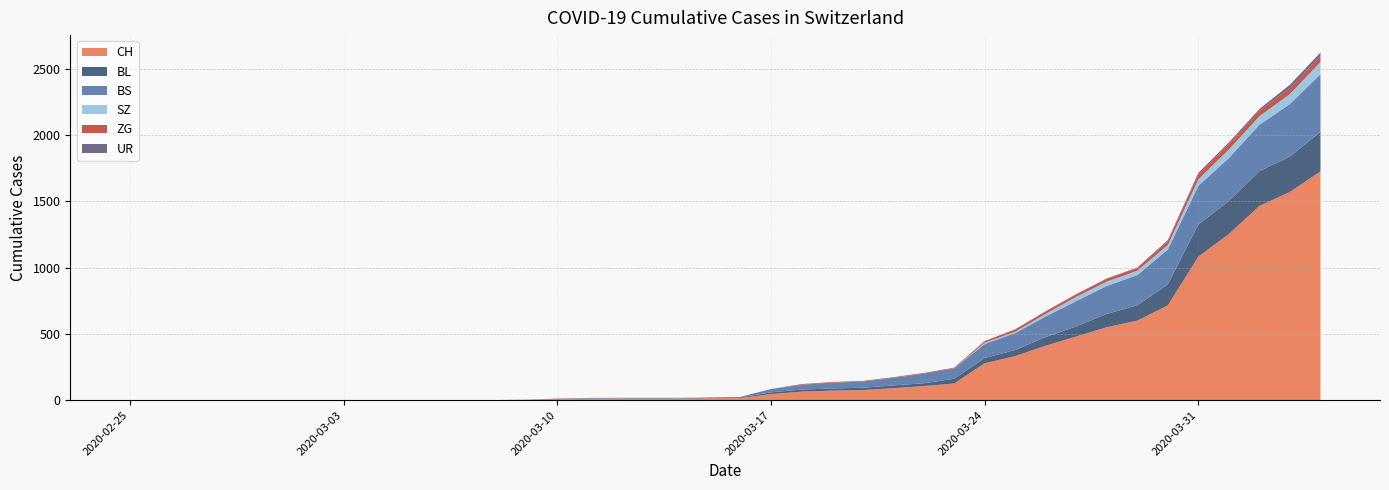

Reading left to right, transcribe all the data shown in this chart.

CH: 2020-02-25=0	2020-02-26=0	2020-02-27=0	2020-02-28=0	2020-02-29=0	2020-03-01=0	2020-03-02=0	2020-03-03=0	2020-03-04=0	2020-03-05=0	2020-03-06=1	2020-03-07=1	2020-03-08=1	2020-03-09=3	2020-03-10=7	2020-03-11=11	2020-03-12=12	2020-03-13=12	2020-03-14=12	2020-03-15=15	2020-03-16=16	2020-03-17=46	2020-03-18=64	2020-03-19=72	2020-03-20=76	2020-03-21=90	2020-03-22=106	2020-03-23=126	2020-03-24=278	2020-03-25=332	2020-03-26=411	2020-03-27=480	2020-03-28=550	2020-03-29=600	2020-03-30=715	2020-03-31=1082	2020-04-01=1253	2020-04-02=1464	2020-04-03=1570	2020-04-04=1725
BL: 2020-02-25=0	2020-02-26=0	2020-02-27=0	2020-02-28=0	2020-02-29=0	2020-03-01=0	2020-03-02=0	2020-03-03=0	2020-03-04=0	2020-03-05=0	2020-03-06=0	2020-03-07=0	2020-03-08=0	2020-03-09=1	2020-03-10=2	2020-03-11=2	2020-03-12=2	2020-03-13=2	2020-03-14=2	2020-03-15=5	2020-03-16=5	2020-03-17=13	2020-03-18=16	2020-03-19=16	2020-03-20=18	2020-03-21=21	2020-03-22=21	2020-03-23=35	2020-03-24=40	2020-03-25=46	2020-03-26=65	2020-03-27=76	2020-03-28=100	2020-03-29=115	2020-03-30=158	2020-03-31=242	2020-04-01=249	2020-04-02=262	2020-04-03=266	2020-04-04=298
BS: 2020-02-25=0	2020-02-26=0	2020-02-27=0	2020-02-28=0	2020-02-29=0	2020-03-01=0	2020-03-02=0	2020-03-03=0	2020-03-04=0	2020-03-05=0	2020-03-06=0	2020-03-07=0	2020-03-08=0	2020-03-09=0	2020-03-10=0	2020-03-11=4	2020-03-12=4	2020-03-13=4	2020-03-14=4	2020-03-15=0	2020-03-16=4	2020-03-17=25	2020-03-18=36	2020-03-19=44	2020-03-20=46	2020-03-21=57	2020-03-22=73	2020-03-23=78	2020-03-24=105	2020-03-25=128	2020-03-26=155	2020-03-27=191	2020-03-28=211	2020-03-29=228	2020-03-30=263	2020-03-31=292	2020-04-01=323	2020-04-02=350	2020-04-03=397	2020-04-04=434
ZG: 2020-02-25=0	2020-02-26=0	2020-02-27=0	2020-02-28=0	2020-02-29=0	2020-03-01=0	2020-03-02=0	2020-03-03=0	2020-03-04=0	2020-03-05=0	2020-03-06=0	2020-03-07=0	2020-03-08=0	2020-03-09=0	2020-03-10=3	2020-03-11=0	2020-03-12=0	2020-03-13=0	2020-03-14=0	2020-03-15=0	2020-03-16=0	2020-03-17=0	2020-03-18=5	2020-03-19=5	2020-03-20=5	2020-03-21=5	2020-03-22=5	2020-03-23=5	2020-03-24=12	2020-03-25=18	2020-03-26=18	2020-03-27=18	2020-03-28=21	2020-03-29=21	2020-03-30=29	2020-03-31=39	2020-04-01=40	2020-04-02=41	2020-04-03=44	2020-04-04=46
UR: 2020-02-25=0	2020-02-26=0	2020-02-27=0	2020-02-28=0	2020-02-29=0	2020-03-01=0	2020-03-02=0	2020-03-03=0	2020-03-04=0	2020-03-05=0	2020-03-06=0	2020-03-07=0	2020-03-08=0	2020-03-09=0	2020-03-10=0	2020-03-11=0	2020-03-12=0	2020-03-13=0	2020-03-14=0	2020-03-15=0	2020-03-16=0	2020-03-17=0	2020-03-18=0	2020-03-19=0	2020-03-20=0	2020-03-21=0	2020-03-22=0	2020-03-23=1	2020-03-24=1	2020-03-25=0	2020-03-26=2	2020-03-27=3	2020-03-28=3	2020-03-29=3	2020-03-30=9	2020-03-31=11	2020-04-01=13	2020-04-02=13	2020-04-03=26	2020-04-04=26
SZ: 2020-02-25=0	2020-02-26=0	2020-02-27=0	2020-02-28=0	2020-02-29=0	2020-03-01=0	2020-03-02=0	2020-03-03=0	2020-03-04=0	2020-03-05=0	2020-03-06=0	2020-03-07=0	2020-03-08=0	2020-03-09=0	2020-03-10=0	2020-03-11=0	2020-03-12=0	2020-03-13=0	2020-03-14=0	2020-03-15=0	2020-03-16=0	2020-03-17=0	2020-03-18=0	2020-03-19=0	2020-03-20=0	2020-03-21=0	2020-03-22=0	2020-03-23=0	2020-03-24=10	2020-03-25=10	2020-03-26=20	2020-03-27=32	2020-03-28=33	2020-03-29=33	2020-03-30=33	2020-03-31=48	2020-04-01=65	2020-04-02=65	2020-04-03=75	2020-04-04=92